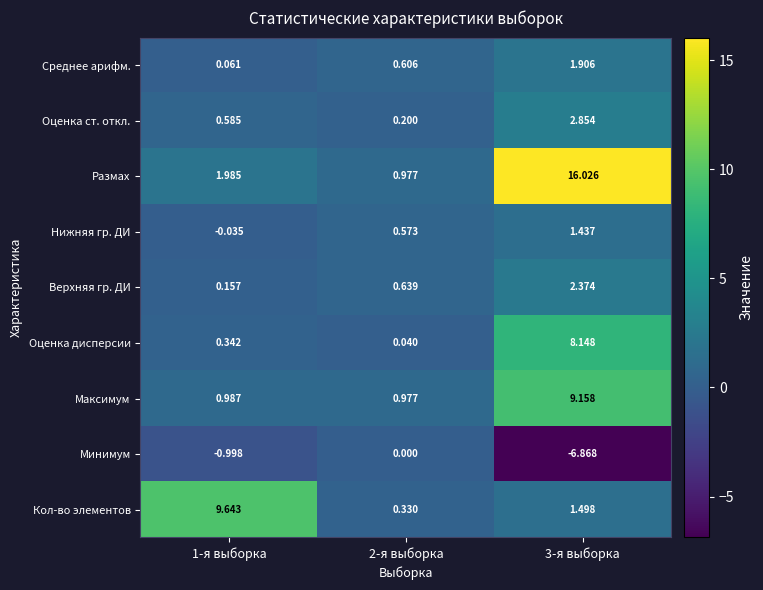

List the series in order of their peak value, lowest first.

Минимум, Нижняя гр. ДИ, Среднее арифм., Верхняя гр. ДИ, Оценка ст. откл., Оценка дисперсии, Максимум, Кол-во элементов, Размах